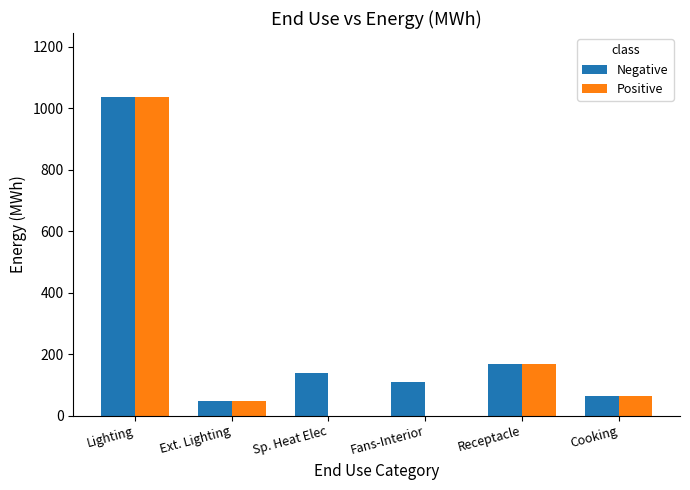

The Positive series shows 47.8 at Ext. Lighting. True or false?

True